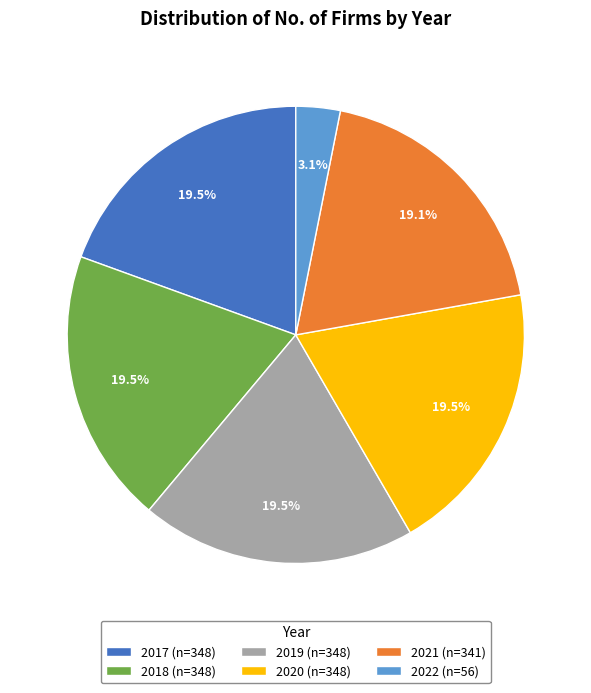

To the nearest percent, what is the difference between the largest and smallest slice percentages?

16%